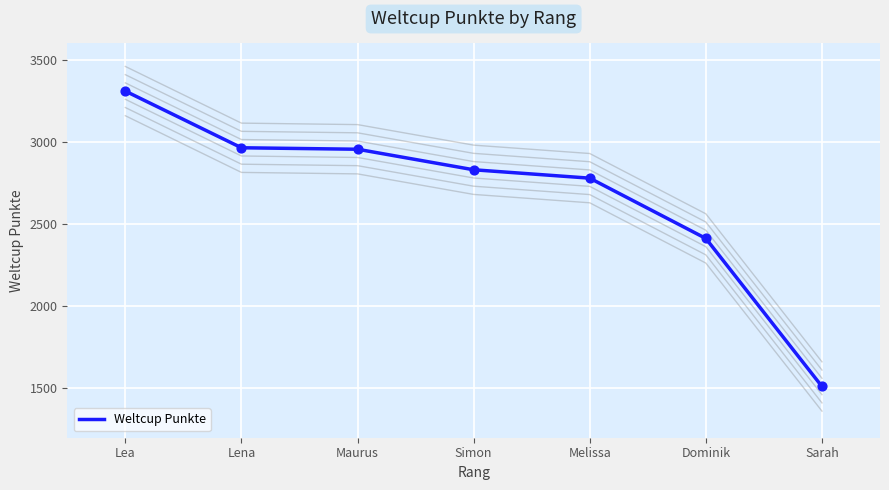

What is the change in value from Lea to Sarah?

-1798